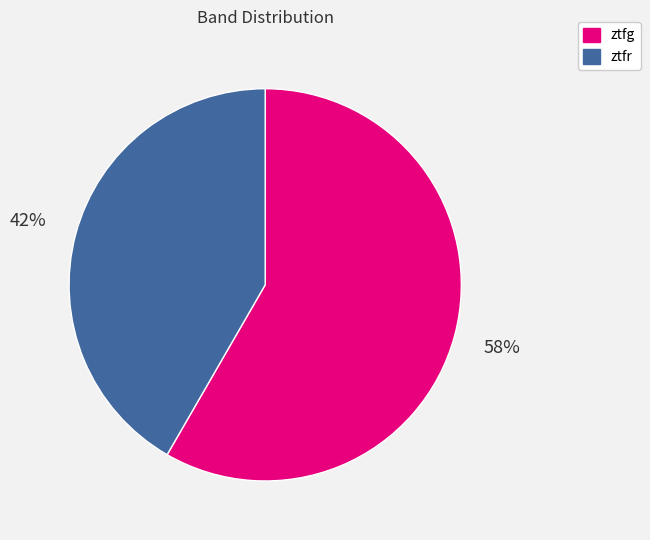

Is ztfr the majority of the pie?

No